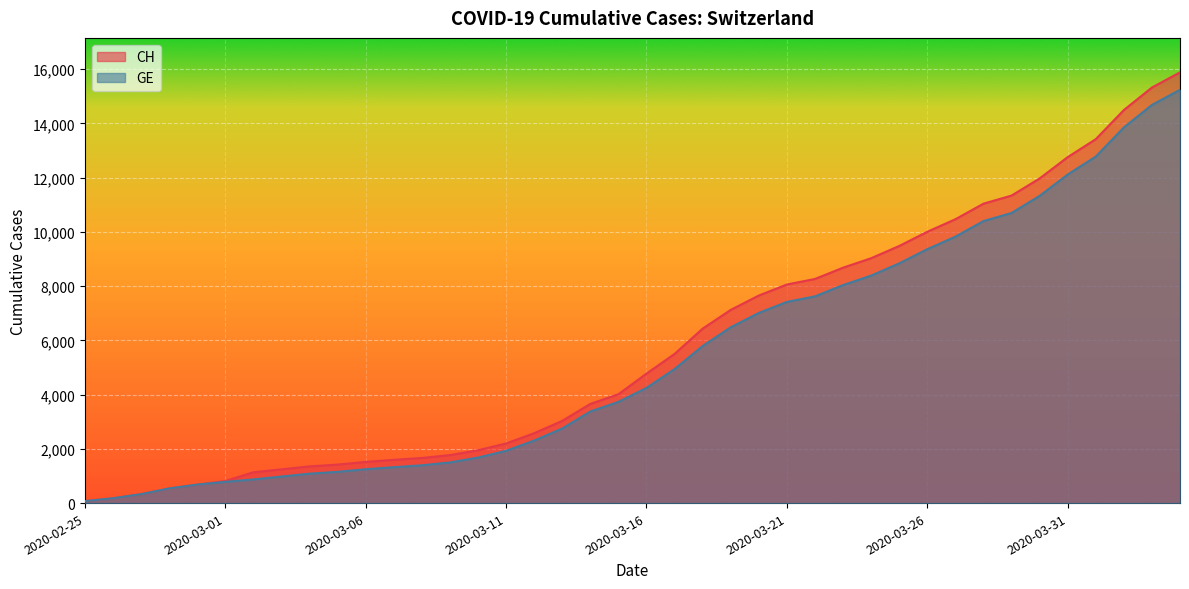

The value of GE at 2020-04-04 is 15242. True or false?

True